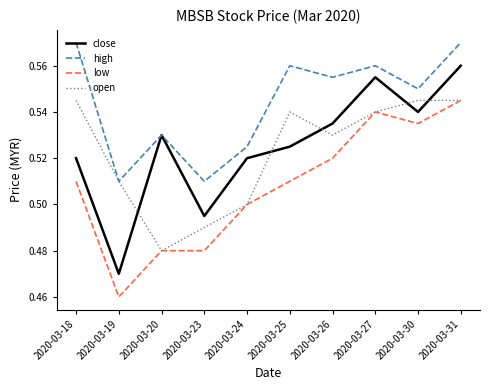

Is it true that open equals 0.5 at 2020-03-23?

True